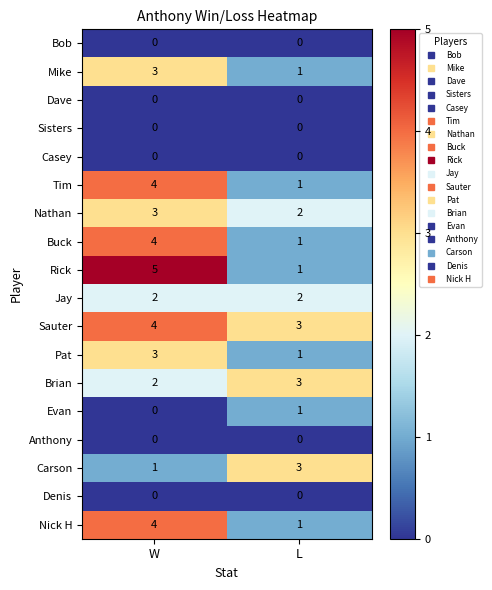

Rank the categories by Rick value from lowest to highest.

L, W